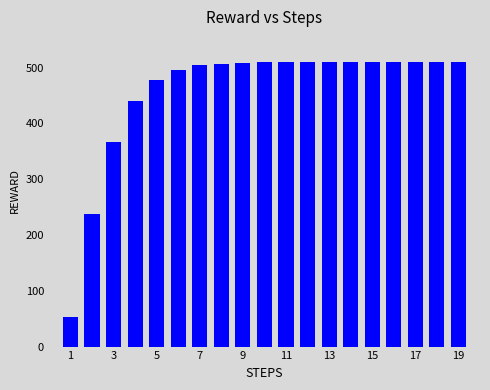

What is the smallest value displayed?

53.4